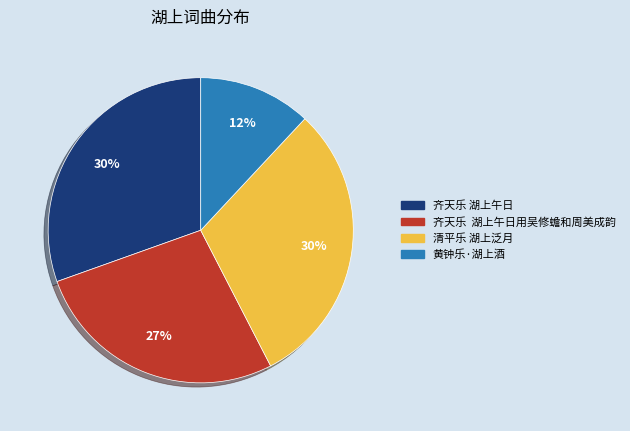

Does any single category account for the majority?

No